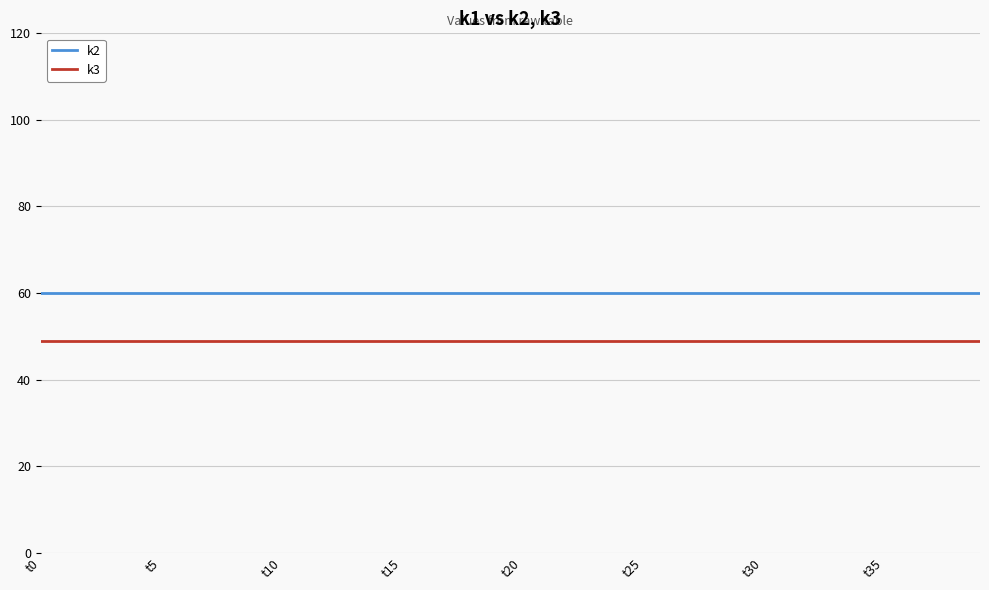

List the series in order of their overall mean, highest first.

k2, k3